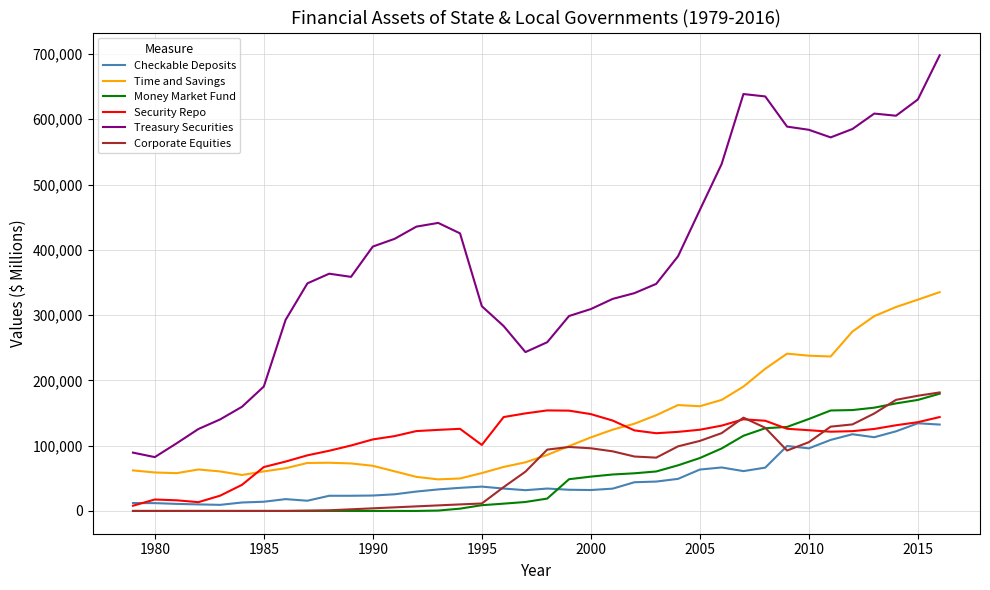

What is the highest value of the Money Market Fund series?

179559